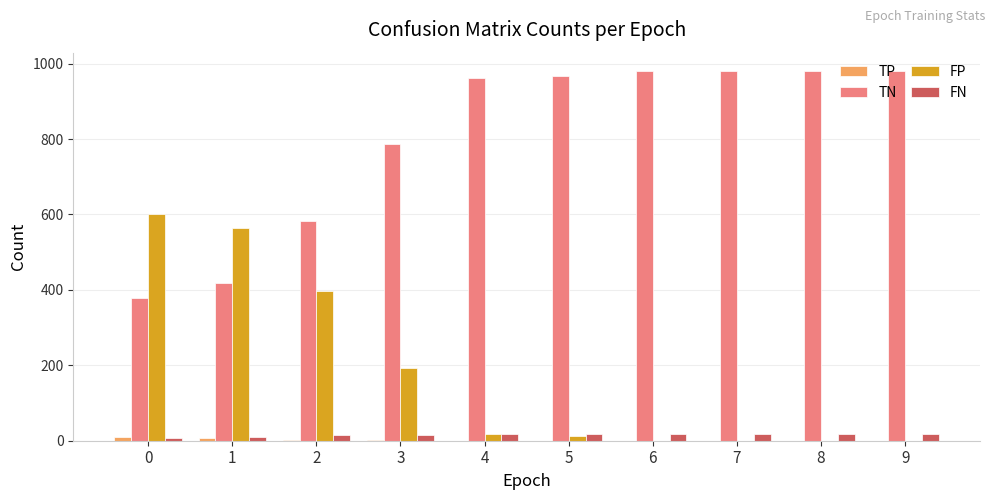

The value of FP at 8 is -281. True or false?

False